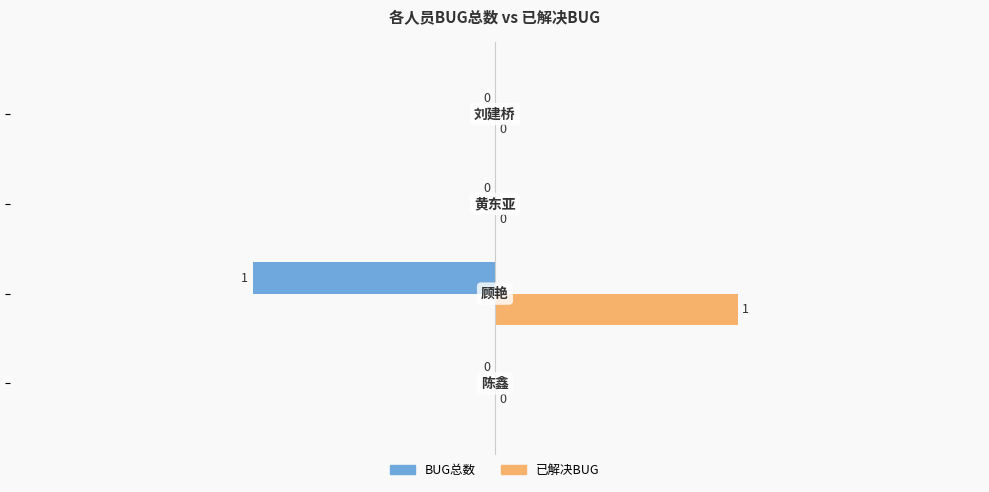

Which series has the largest total across all categories?

已解决BUG